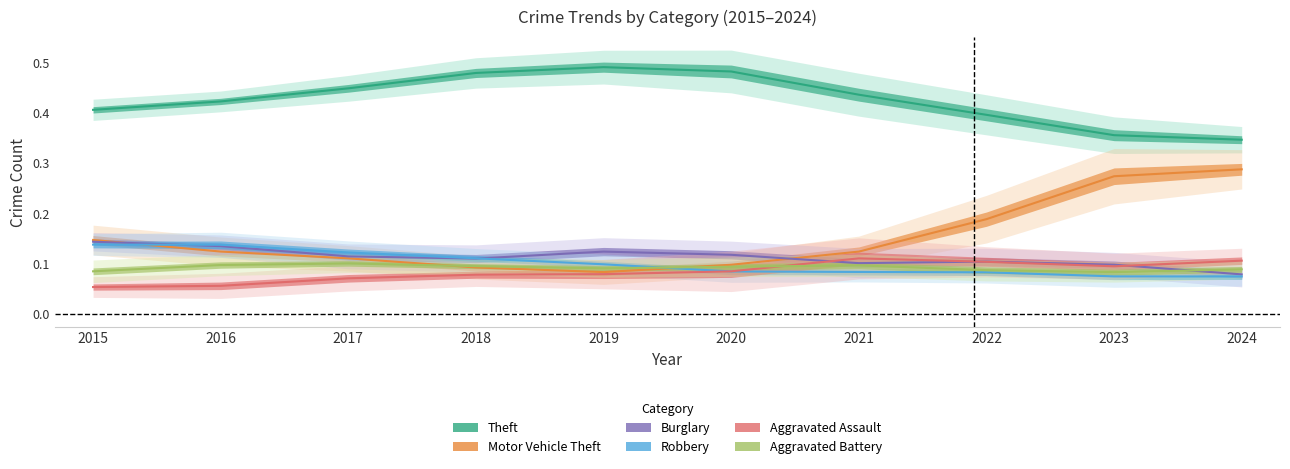

Reading right to left, extract all data points from this chart.

Theft: 2024=0.3	2023=0.4	2022=0.4	2021=0.4	2020=0.5	2019=0.5	2018=0.5	2017=0.4	2016=0.4	2015=0.4
Motor Vehicle Theft: 2024=0.3	2023=0.3	2022=0.2	2021=0.1	2020=0.1	2019=0.1	2018=0.1	2017=0.1	2016=0.1	2015=0.1
Burglary: 2024=0.1	2023=0.1	2022=0.1	2021=0.1	2020=0.1	2019=0.1	2018=0.1	2017=0.1	2016=0.1	2015=0.1
Robbery: 2024=0.1	2023=0.1	2022=0.1	2021=0.1	2020=0.1	2019=0.1	2018=0.1	2017=0.1	2016=0.1	2015=0.1
Aggravated Assault: 2024=0.1	2023=0.1	2022=0.1	2021=0.1	2020=0.1	2019=0.1	2018=0.1	2017=0.1	2016=0.1	2015=0.1
Aggravated Battery: 2024=0.1	2023=0.1	2022=0.1	2021=0.1	2020=0.1	2019=0.1	2018=0.1	2017=0.1	2016=0.1	2015=0.1